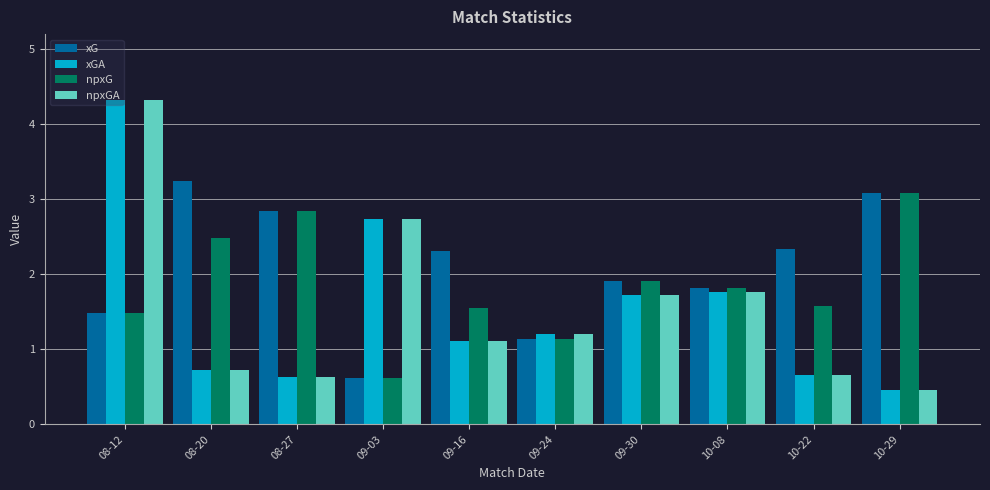

What is the label of the 2nd bar from the left?

08-20